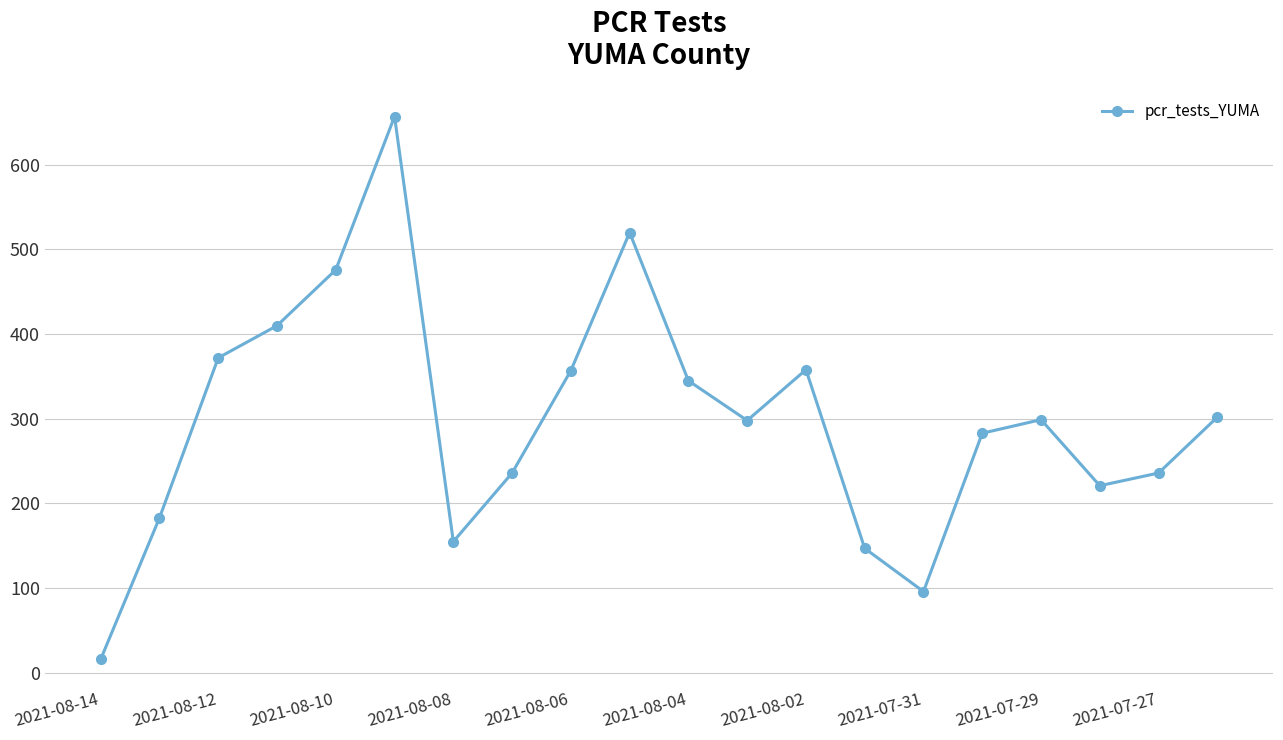

What is the difference between the maximum and minimum values?

641